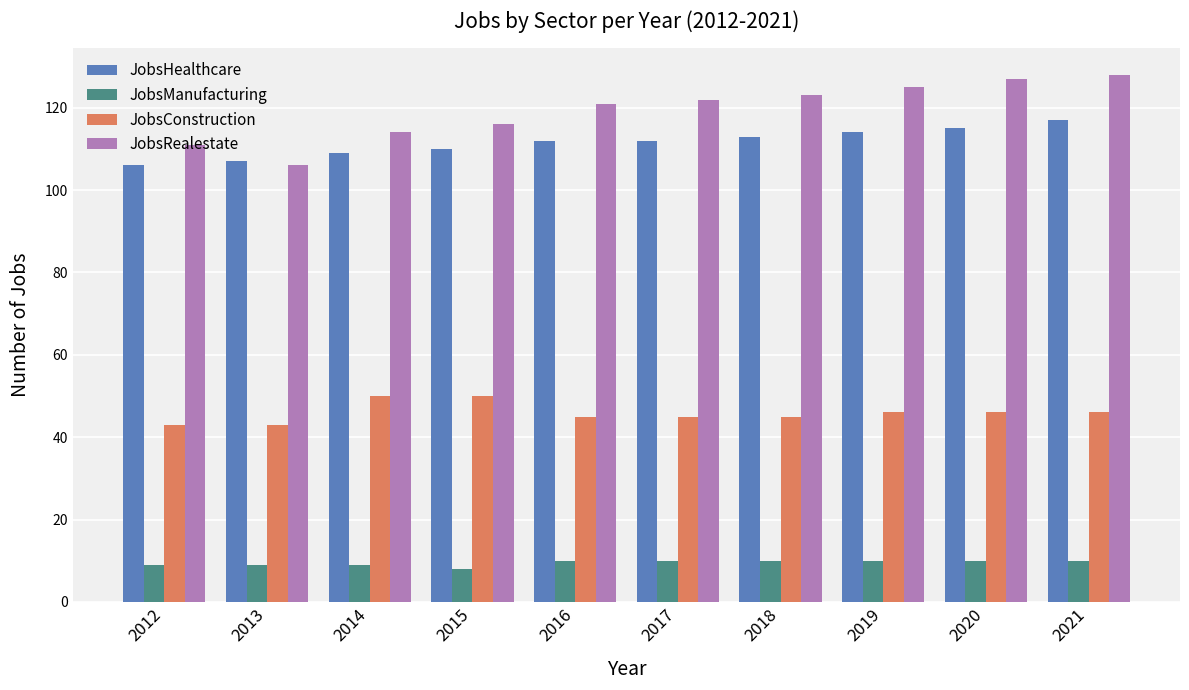

How many groups of bars are there?

10